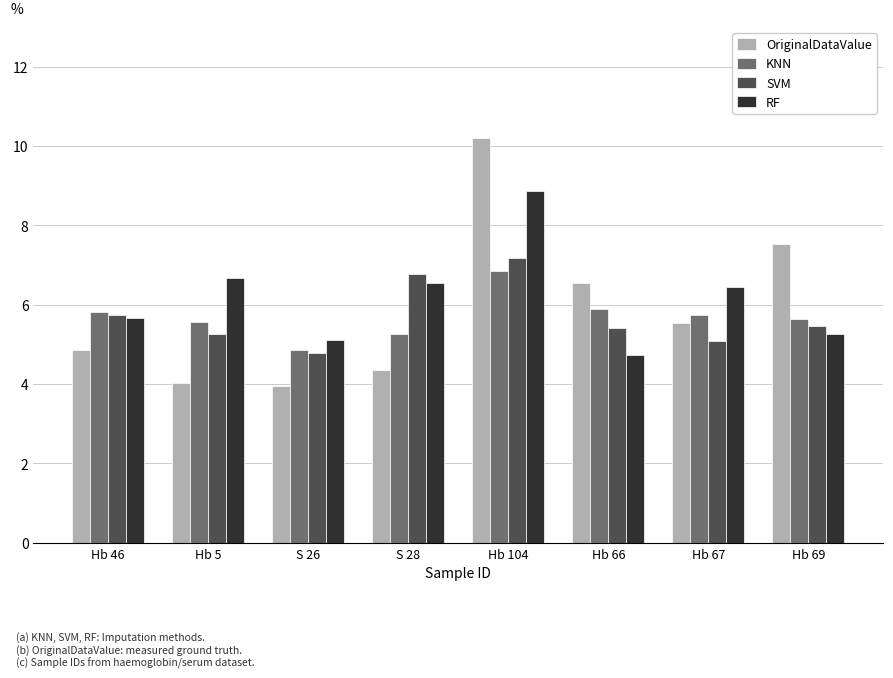

Between Hb 5 and S 26, which series saw the biggest shift?

RF